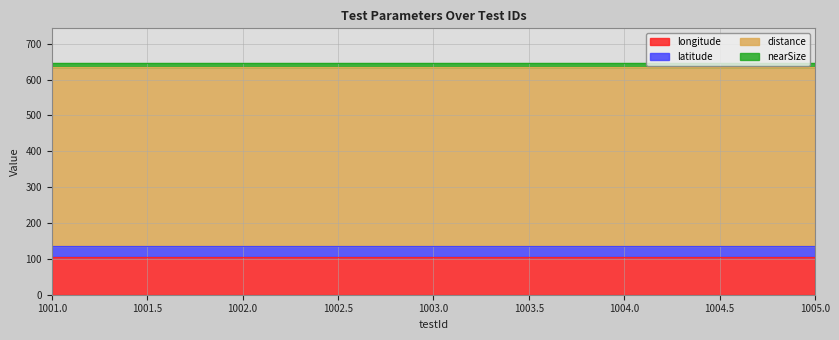

True or false: nearSize has a value of 15.7 at 1005.

False